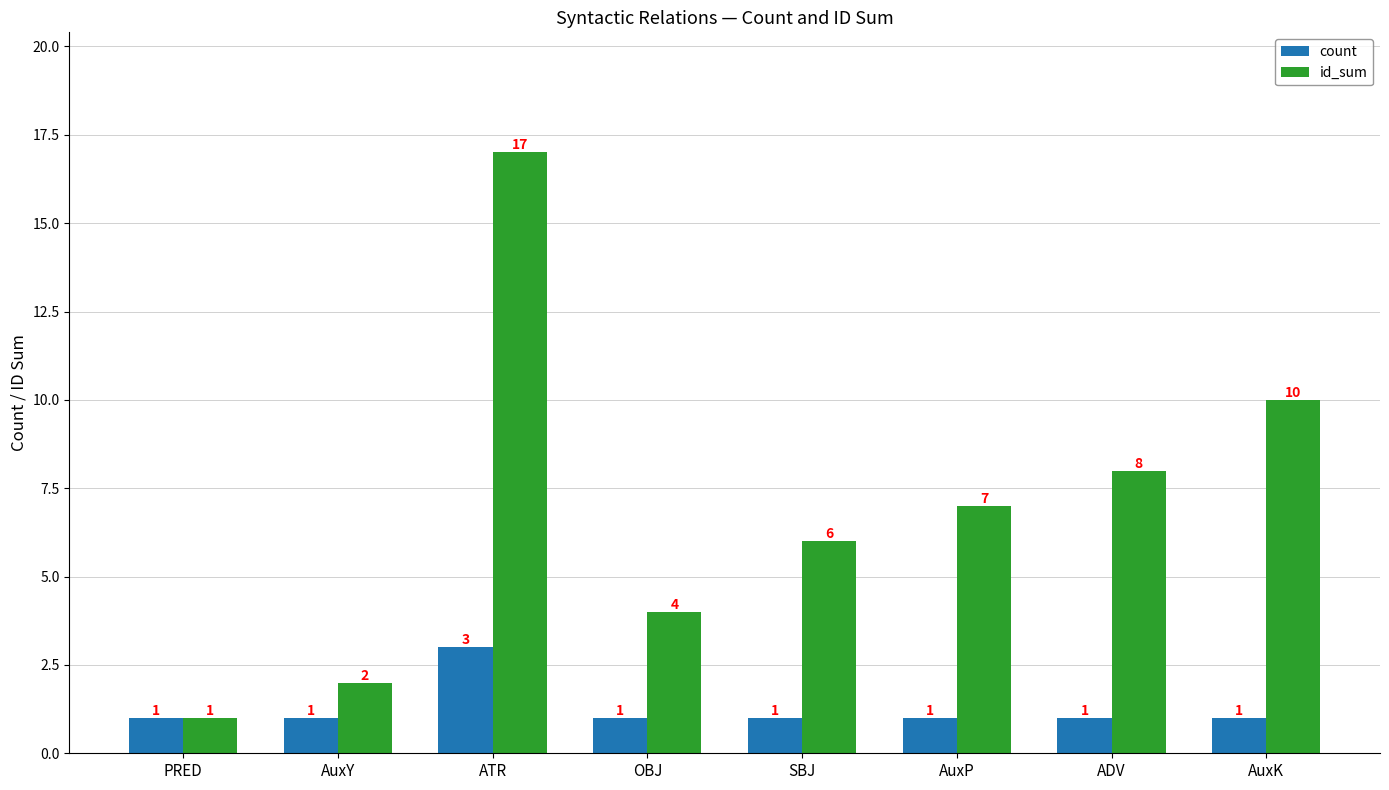

What is the difference between the maximum and minimum values in the count series?

2